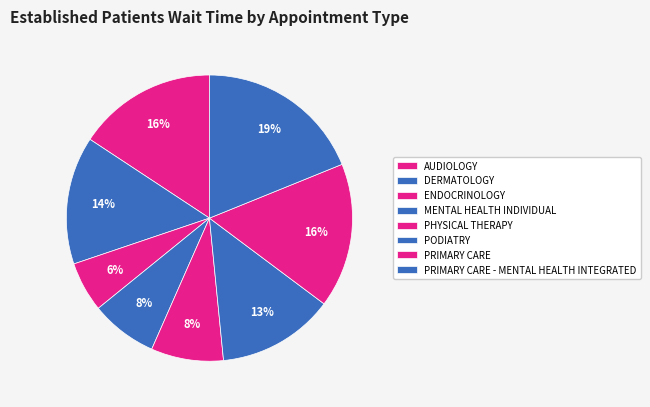

What is the ratio of the value at AUDIOLOGY to the value at DERMATOLOGY?

1.1